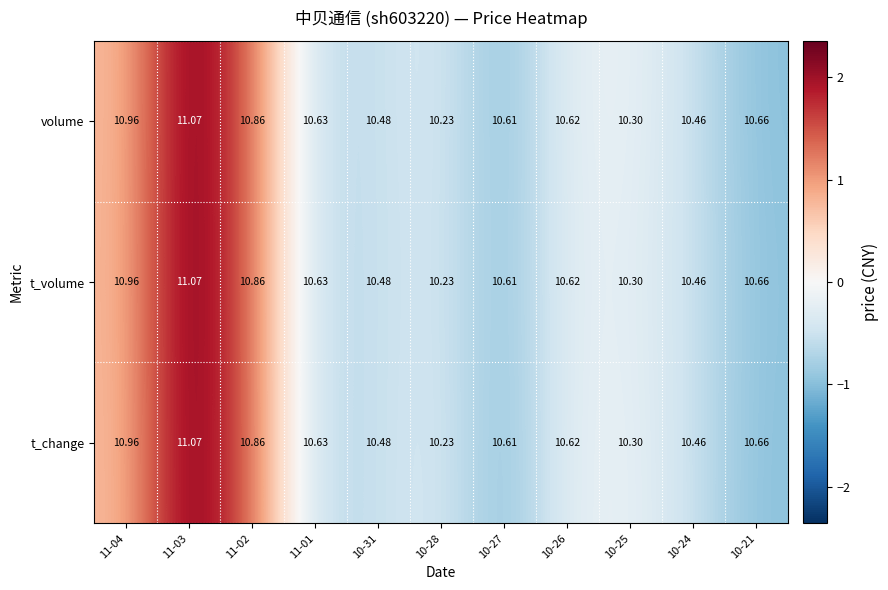

Is the value of volume at 10-24 greater than the value of t_volume at 11-04?

No